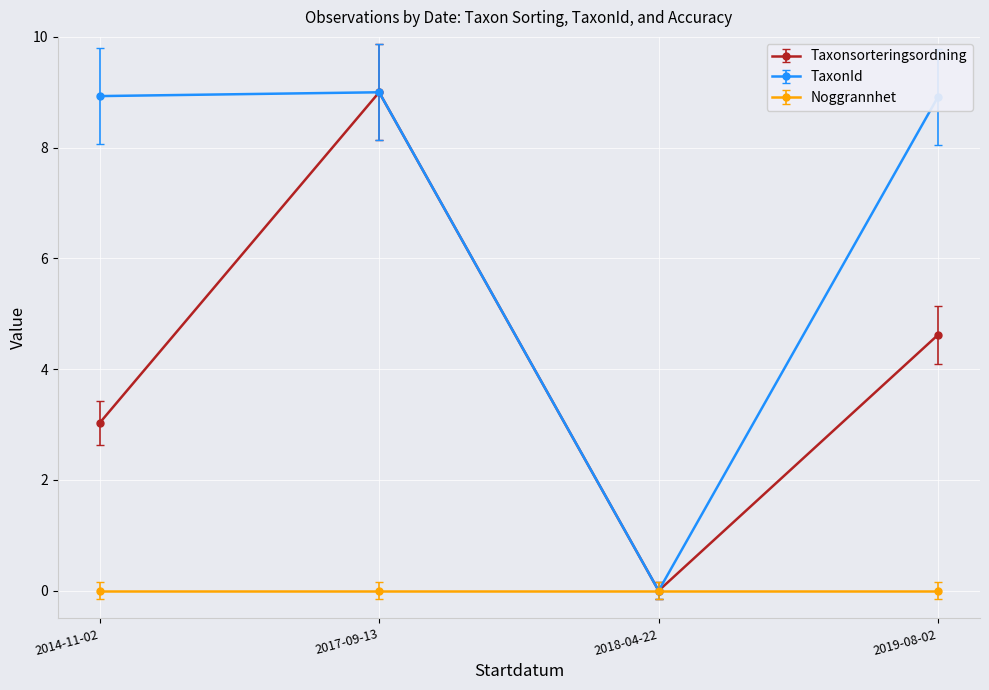

What are all the series names shown in the legend?

Taxonsorteringsordning, TaxonId, Noggrannhet